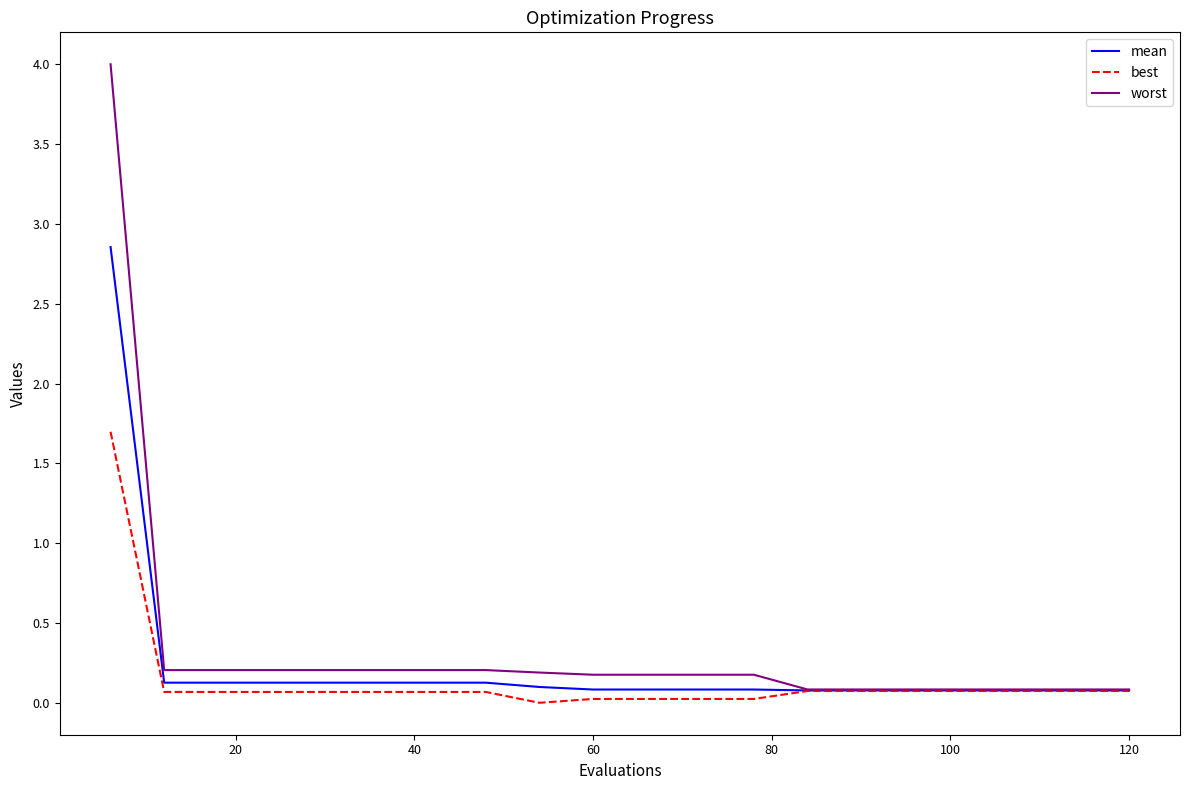

What is the maximum value for worst?

4.0